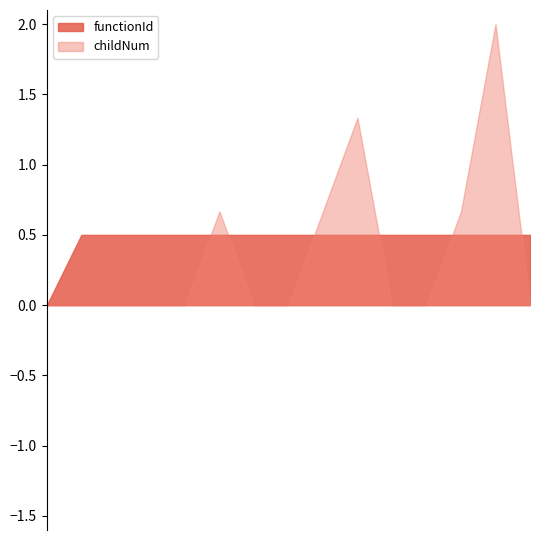

Rank the series by their maximum value, from lowest to highest.

functionId, childNum